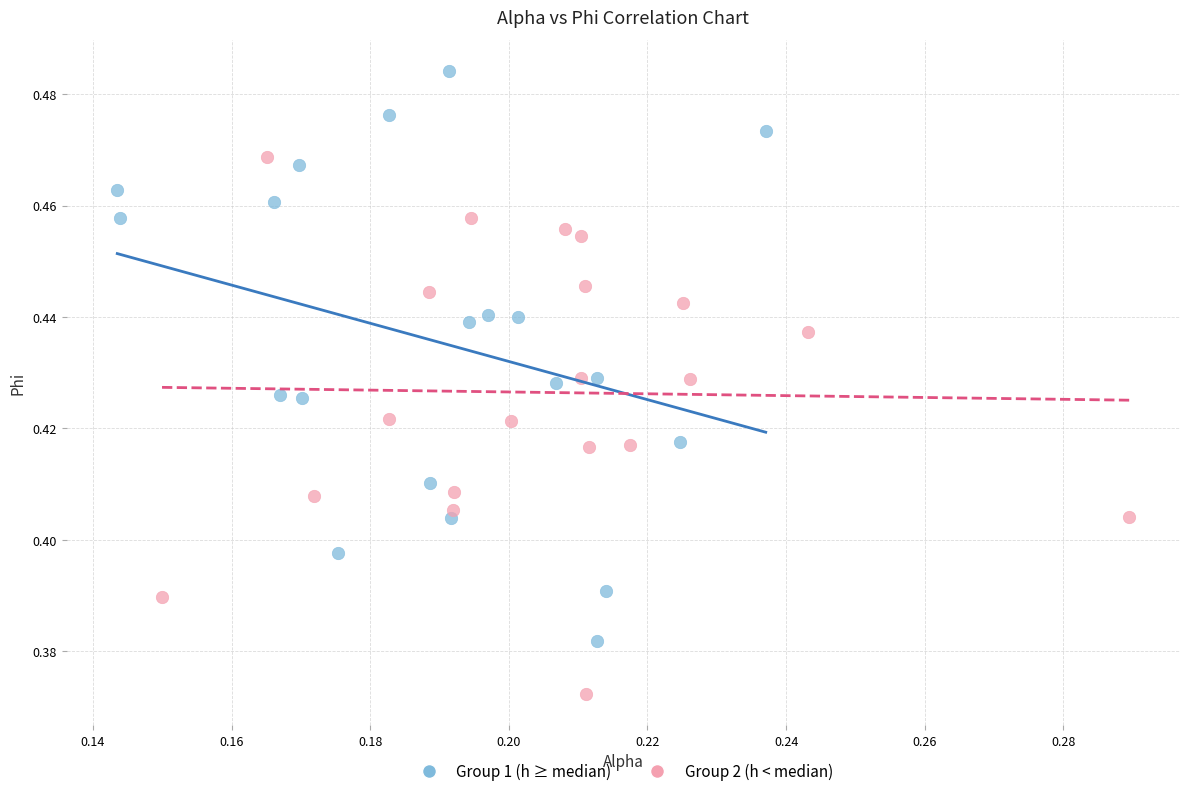

Which series contains the highest Y value?

Group 1 (h ≥ median)